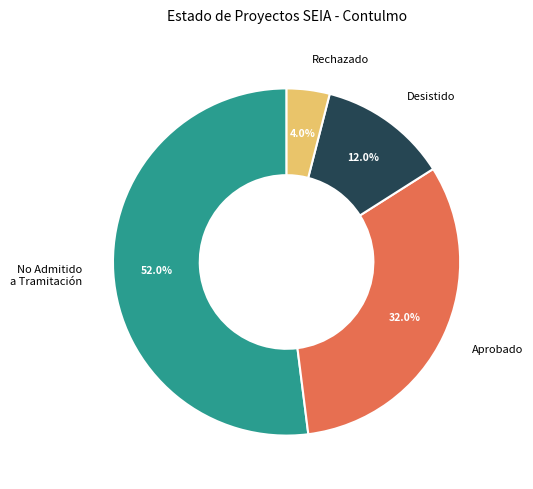

What percentage is NOT represented by No Admitido a Tramitación?

48.0%